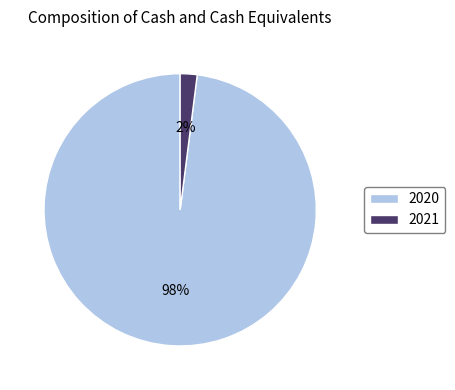

To the nearest percent, what portion does 2021 represent?

2%